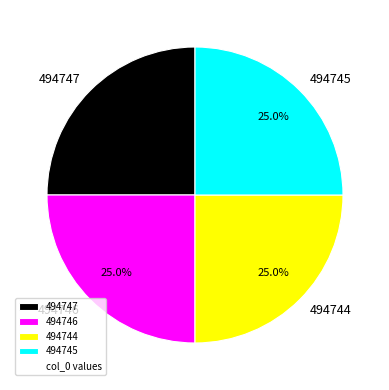

To the nearest percent, what is the combined percentage of 494745 and 494747?

50%